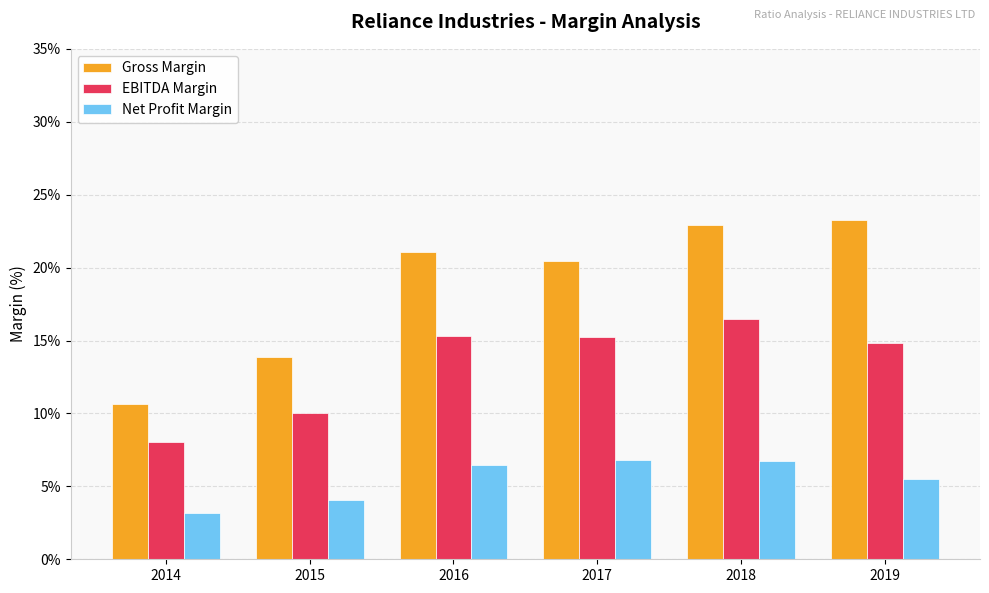

List the series in order of their peak value, highest first.

Gross Margin, EBITDA Margin, Net Profit Margin